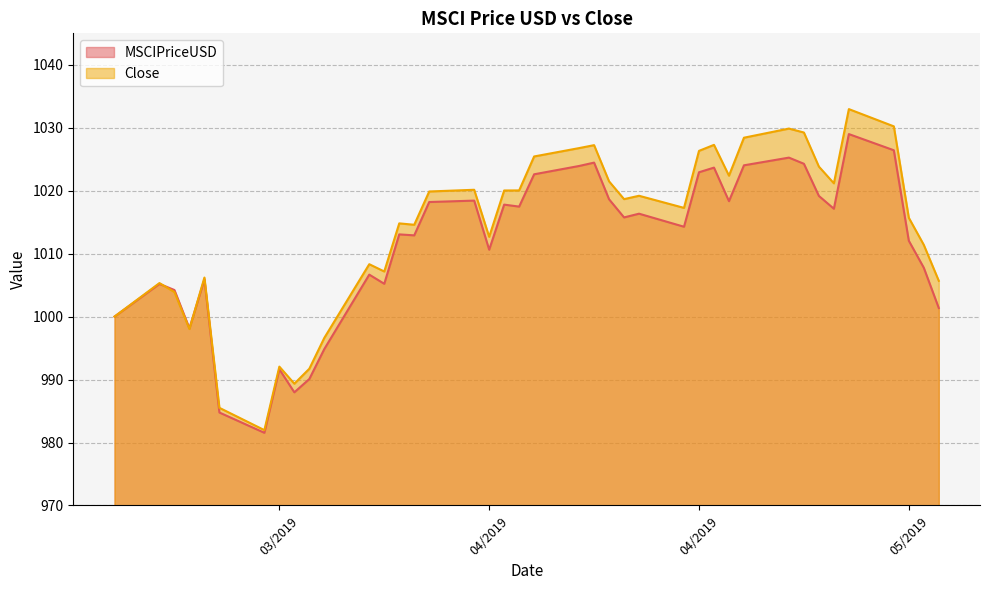

Where is the first local maximum for MSCIPriceUSD?

3/18/2019